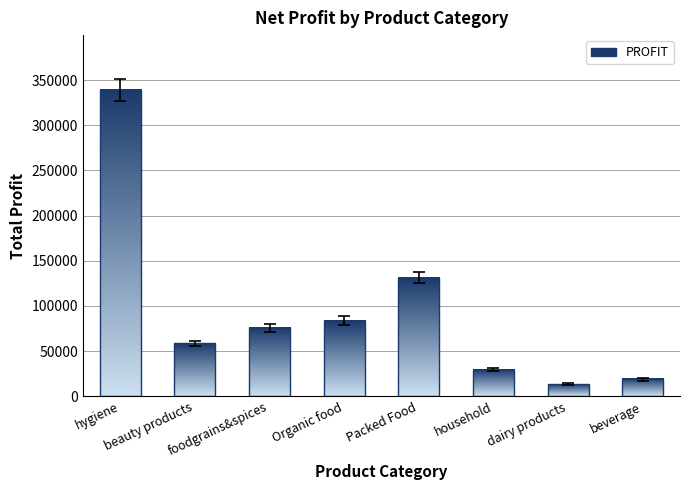

At which category does the chart reach its minimum across all series?

dairy products